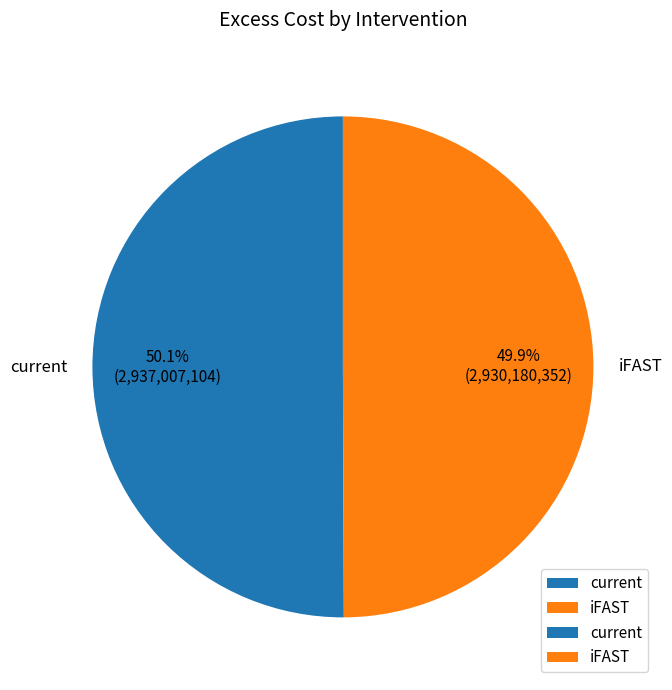

To the nearest percent, what portion does iFAST represent?

50%